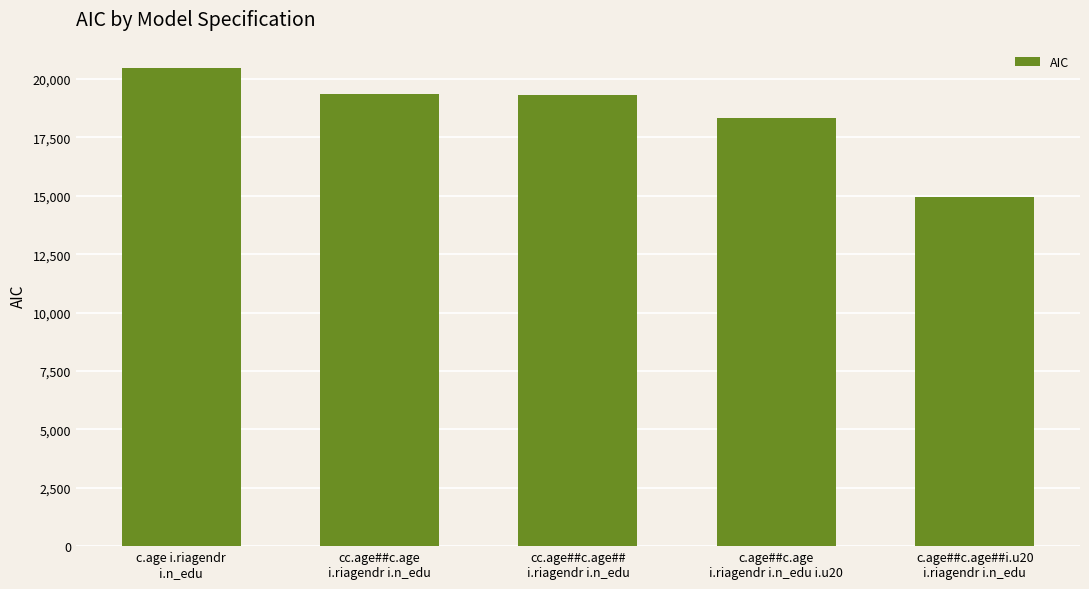

At which label is the value closest to 17706?

c.age##c.age
i.riagendr i.n_edu i.u20